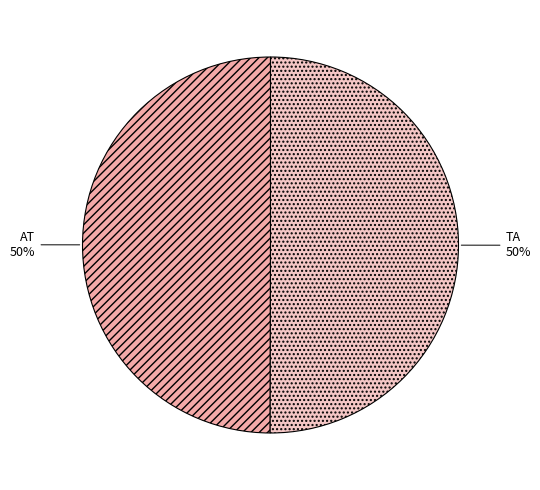

True or false: AT accounts for 50% of the total.

True